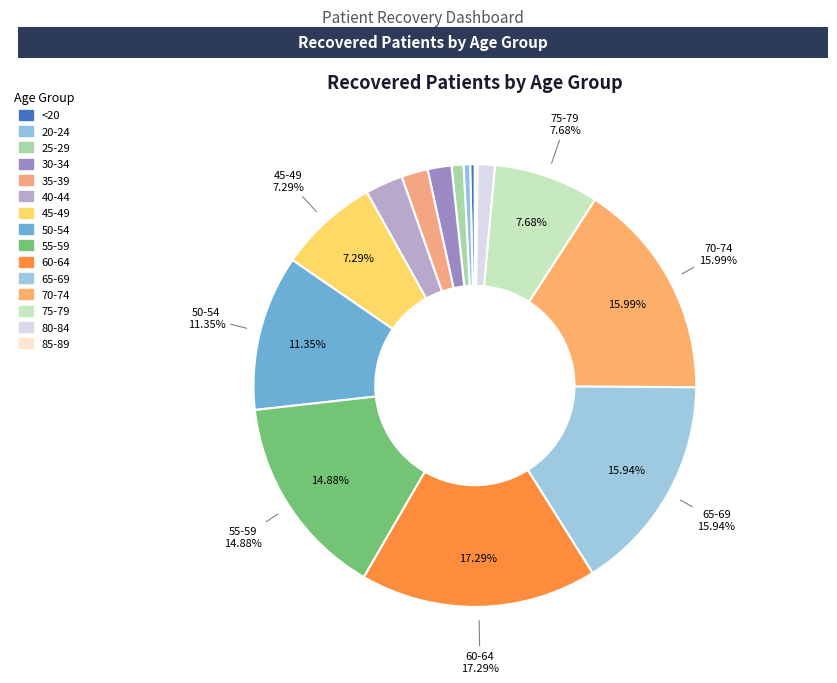

Is there any slice that represents more than half of the pie?

No